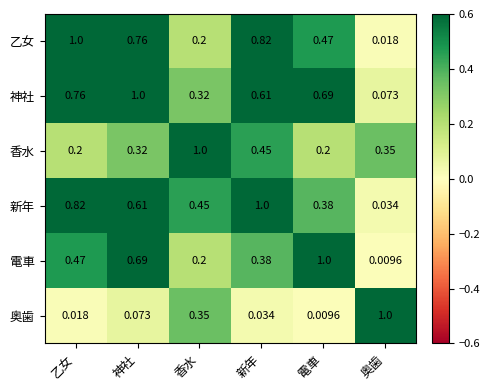

Rank the categories by 奥歯 value from lowest to highest.

電車, 乙女, 新年, 神社, 香水, 奥歯